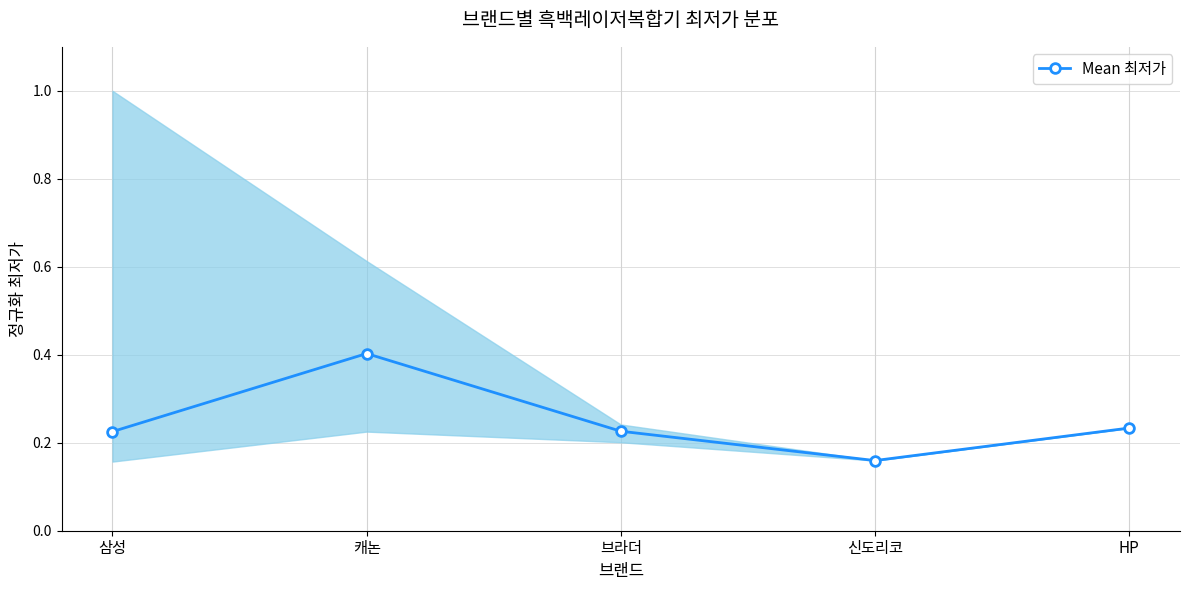

Between HP and 신도리코, which is larger?

HP